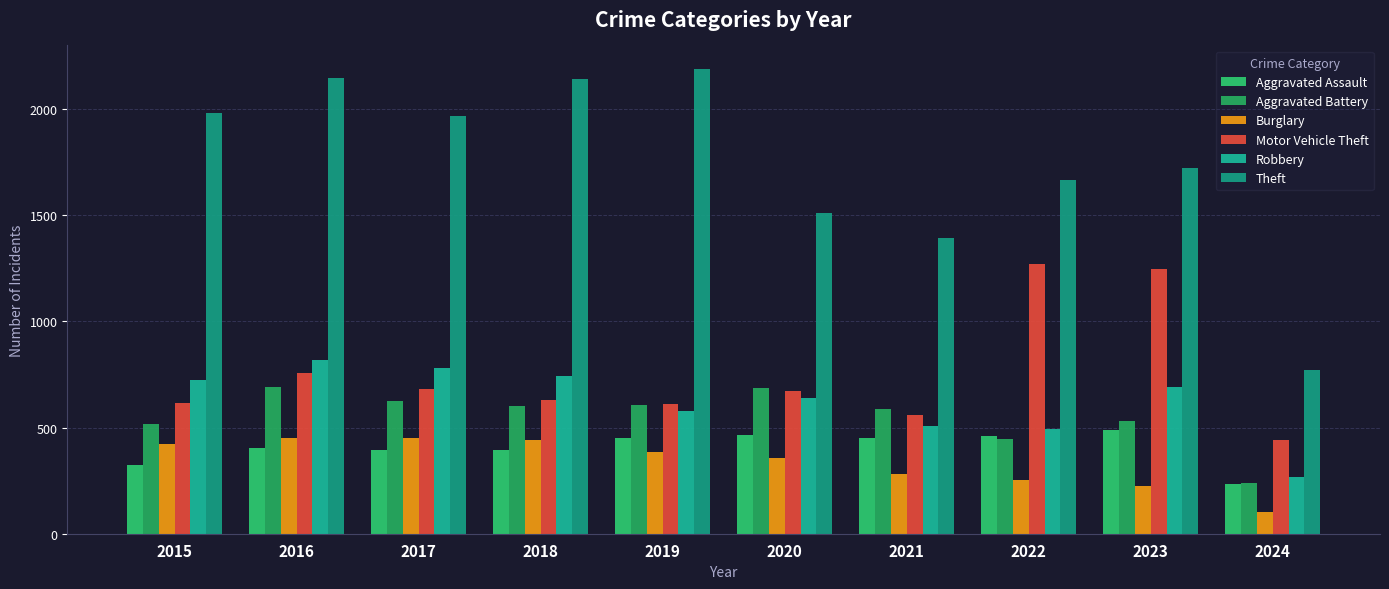

How many groups of bars are there?

10